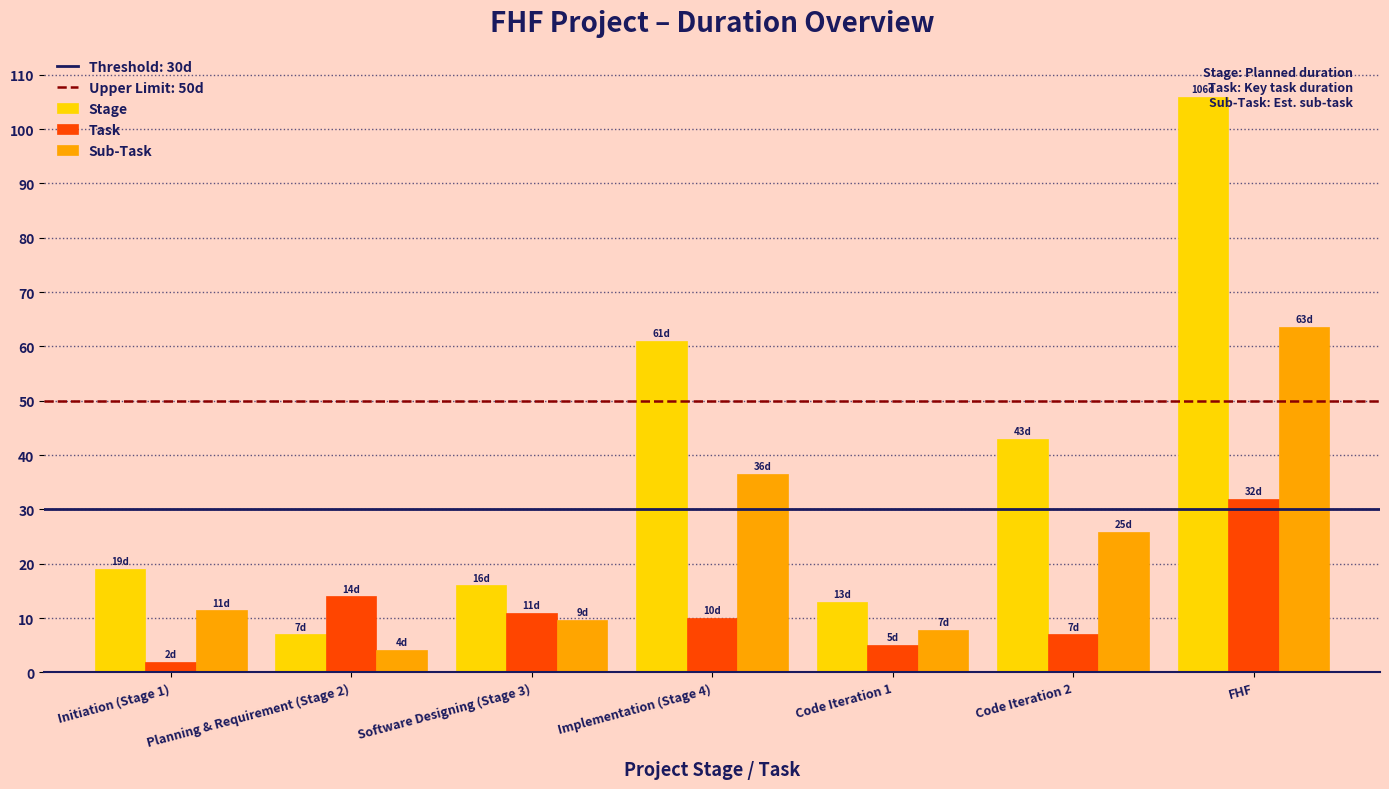

What is the total value across all series at FHF?

201.6